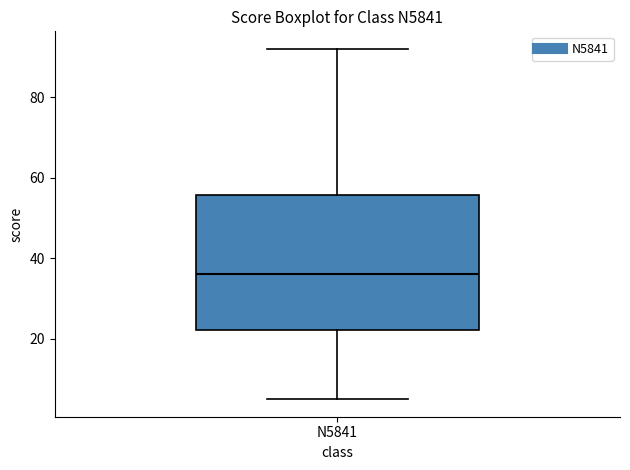

Where does the lower whisker of the box for N5841 end on the y-axis? The values are not printed on the chart, so give them approximately, as read against the axis.

6